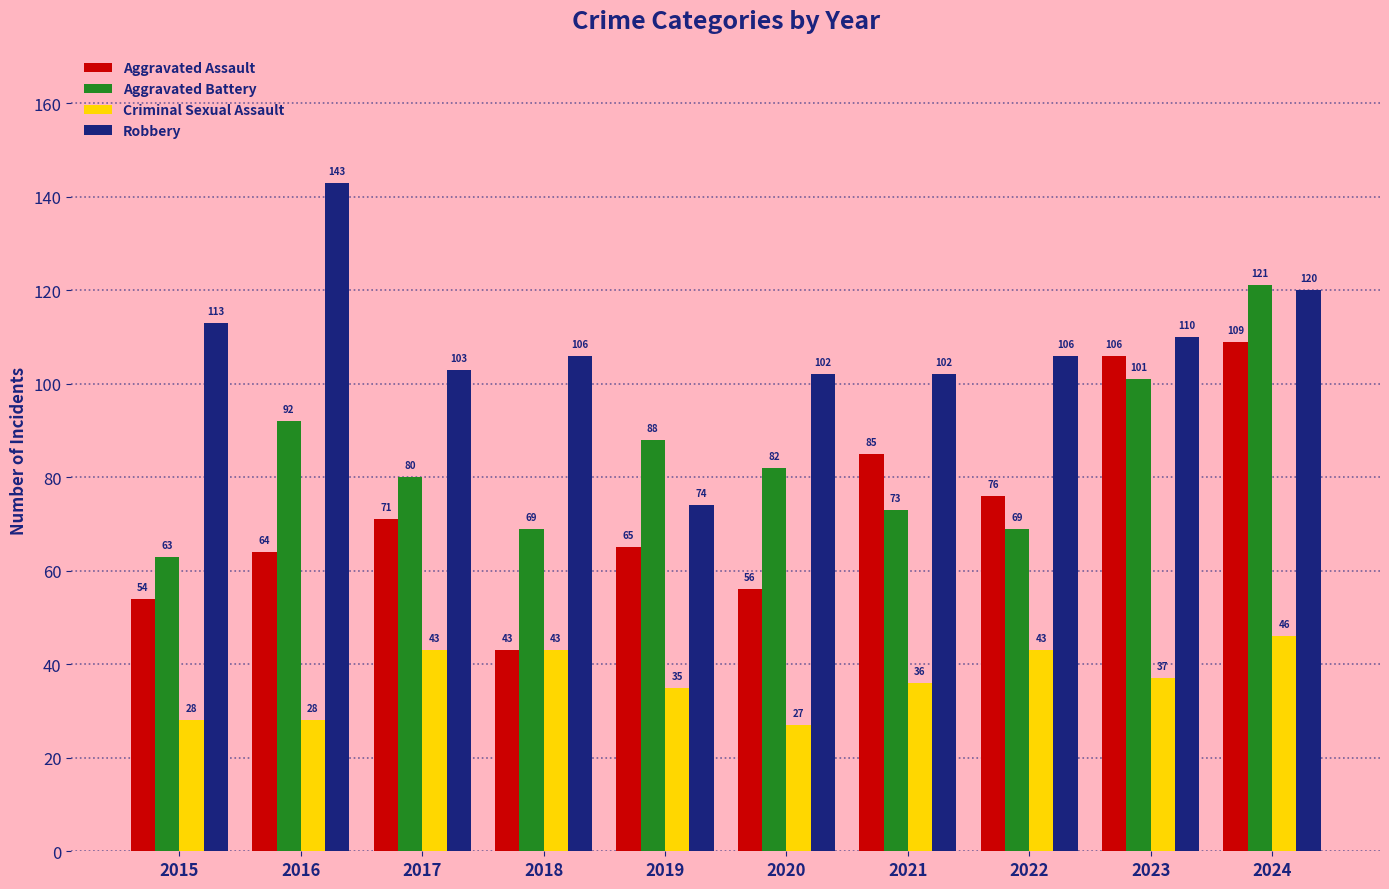

How many data points does each series have?

10